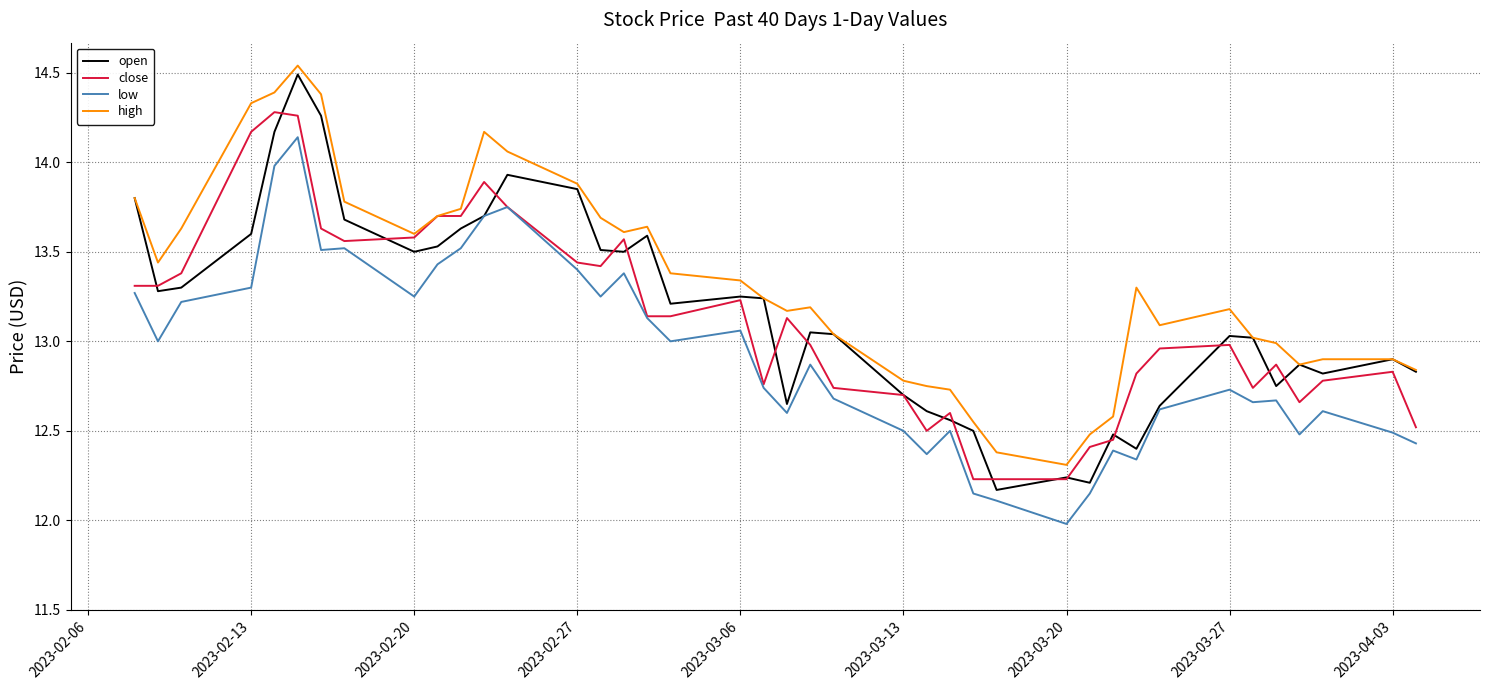

What are all the series names shown in the legend?

open, close, low, high